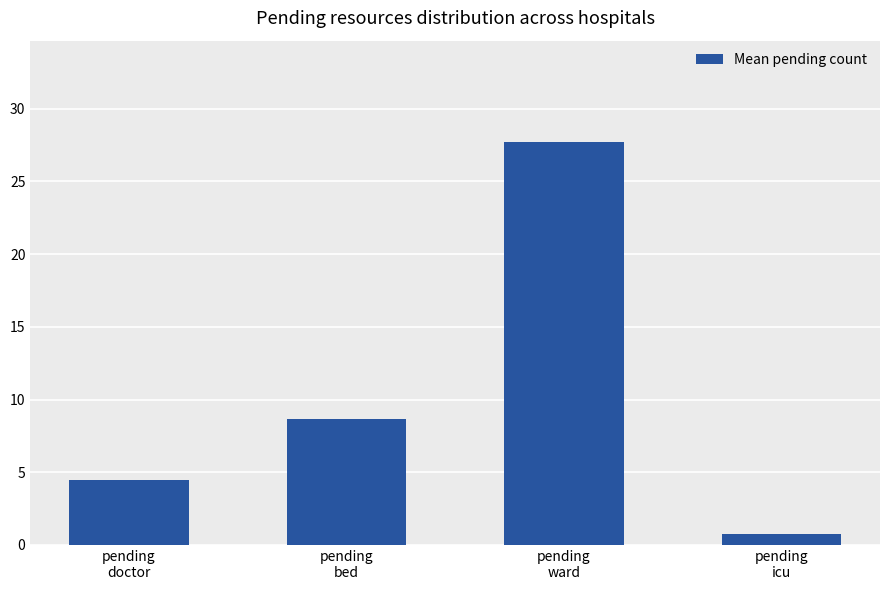

How many bars are there in total?

4